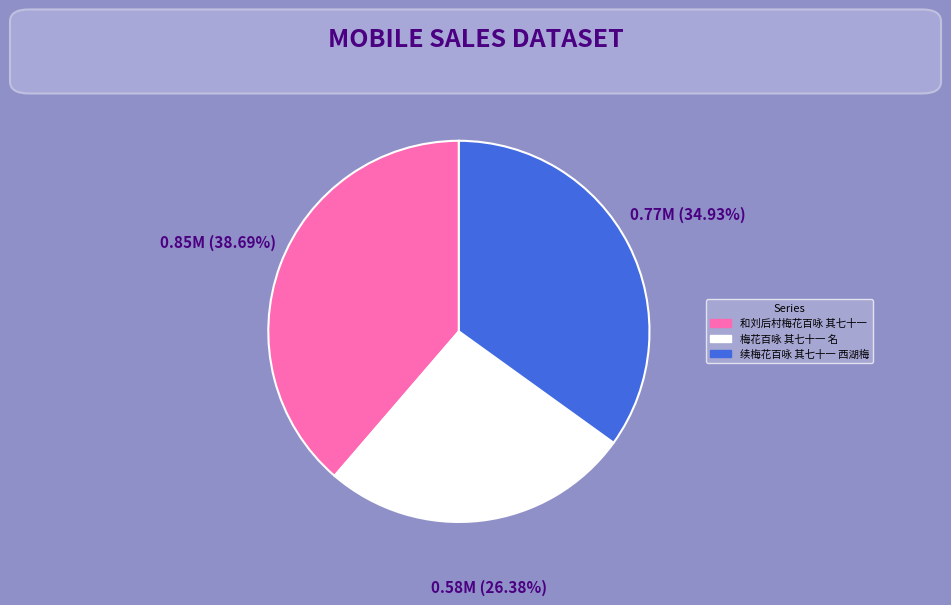

Rank the categories by value from highest to lowest.

和刘后村梅花百咏 其七十一, 续梅花百咏 其七十一 西湖梅, 梅花百咏 其七十一 名